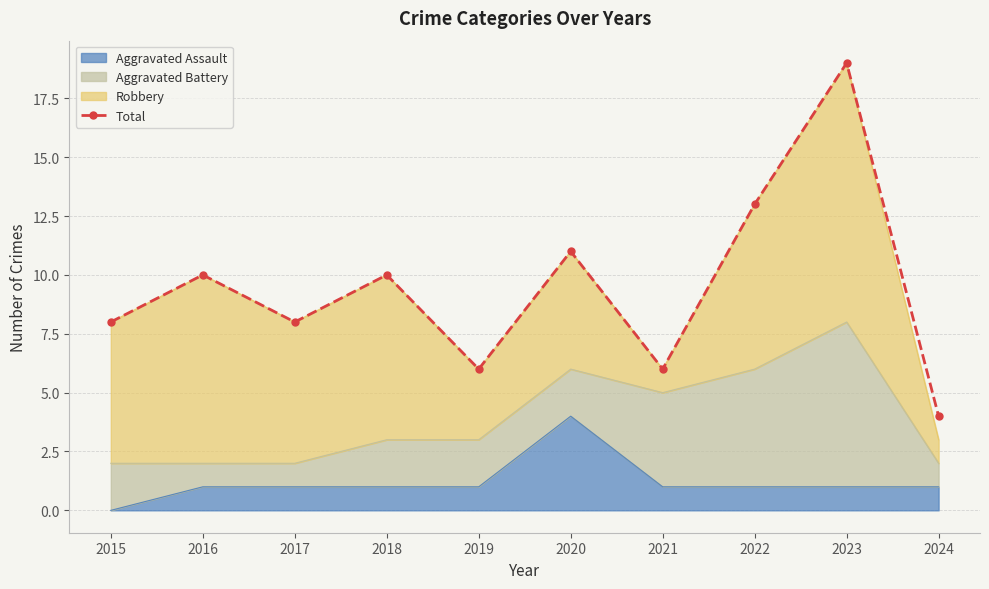

Does the chart have visible grid lines?

Yes